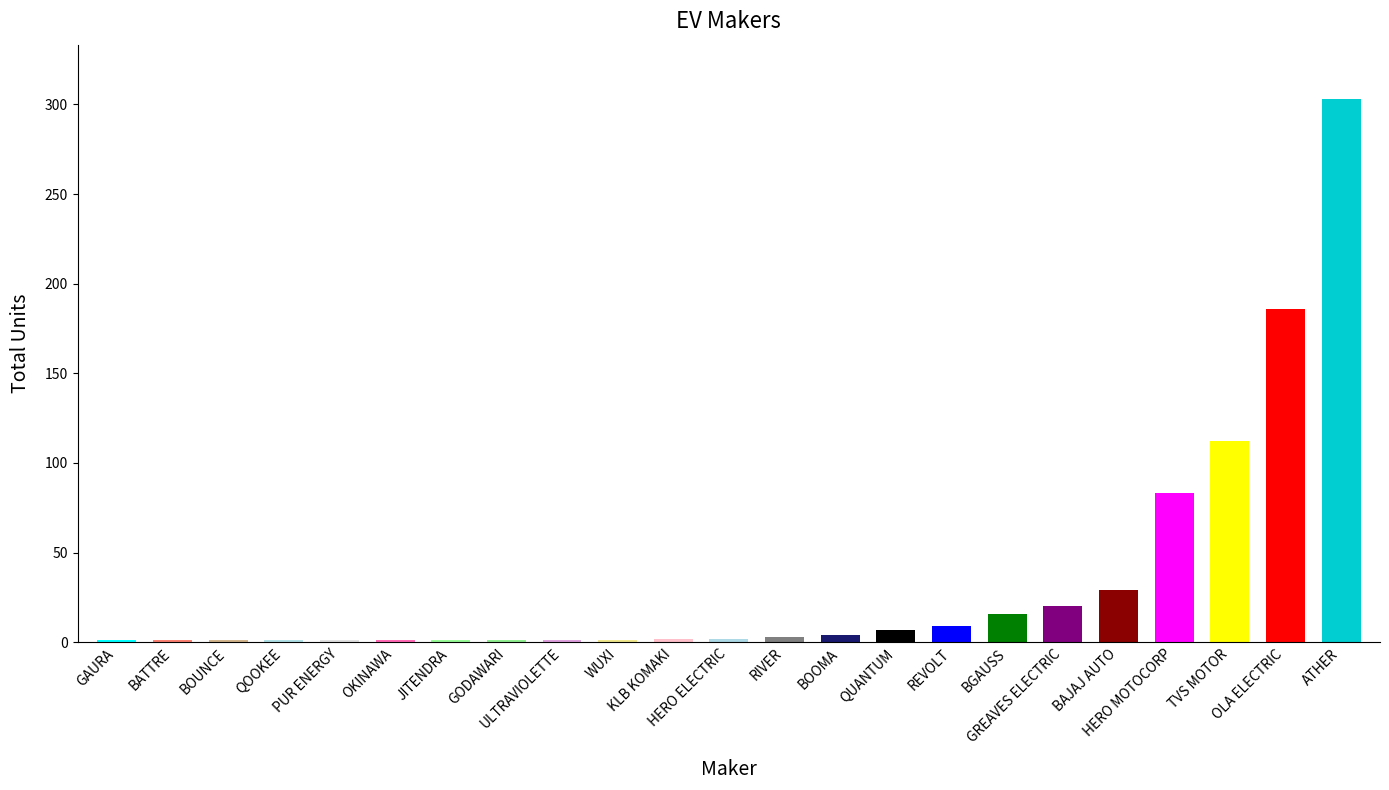

Where is the data nearest to the value 152?

OLA ELECTRIC